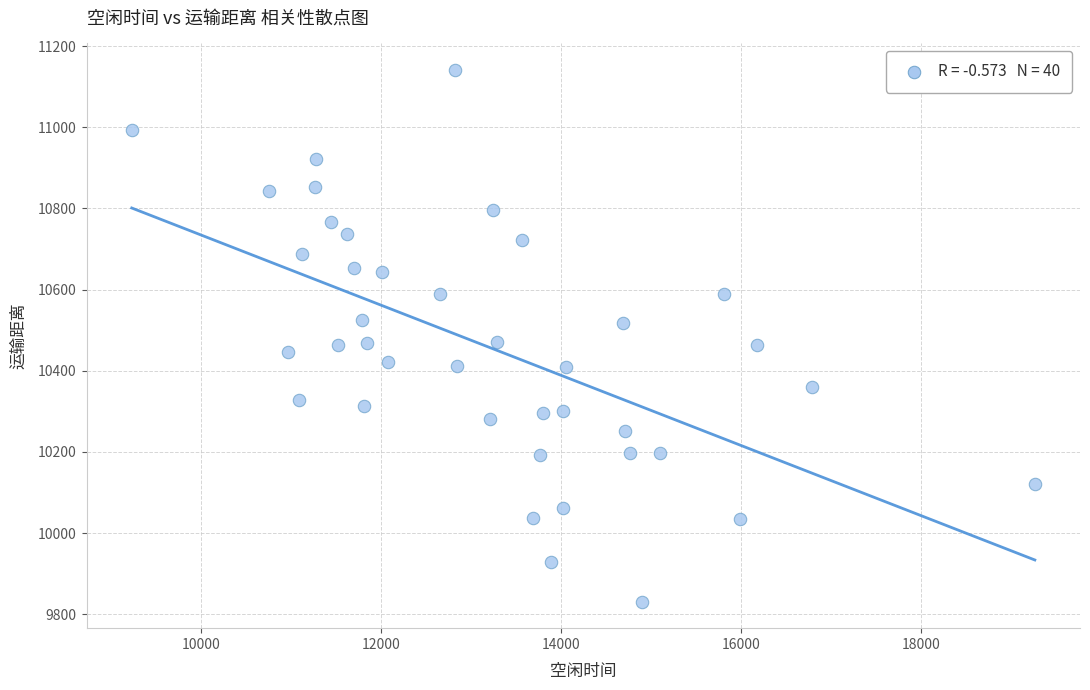

What is the range of Y values (max minus min)?

1310.0